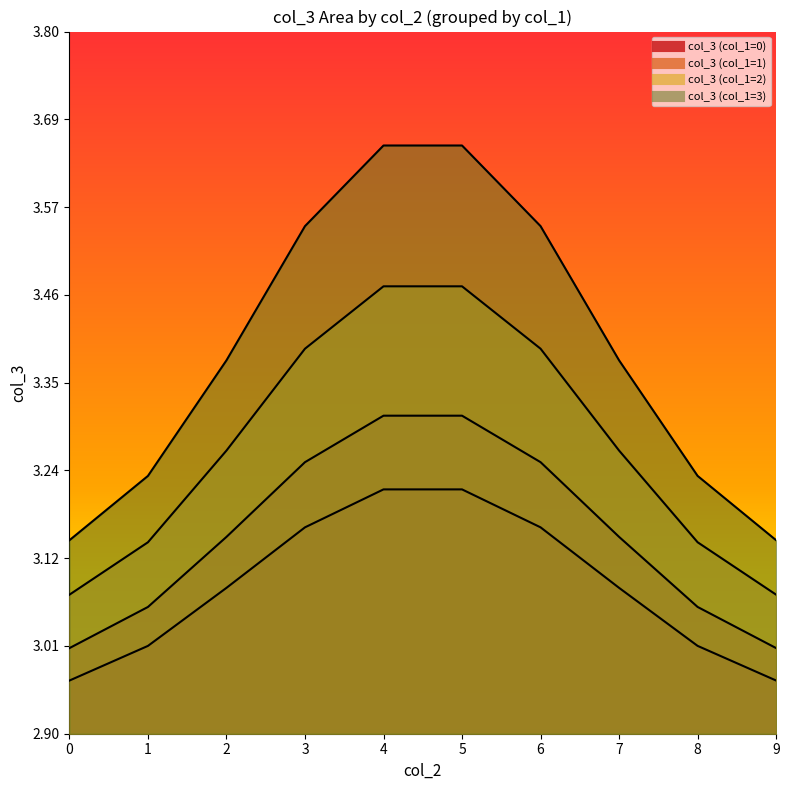

True or false: col_3 (col_1=2) and col_3 (col_1=3) intersect in this chart.

False